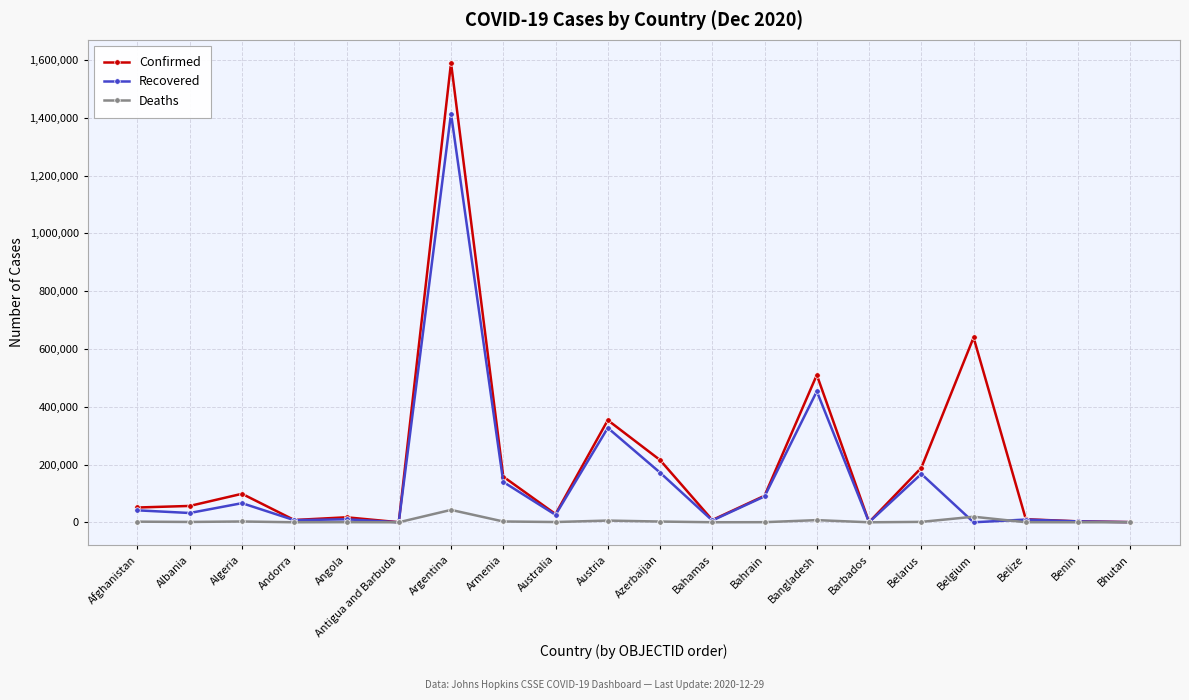

Which series changed the most between Angola and Austria?

Confirmed